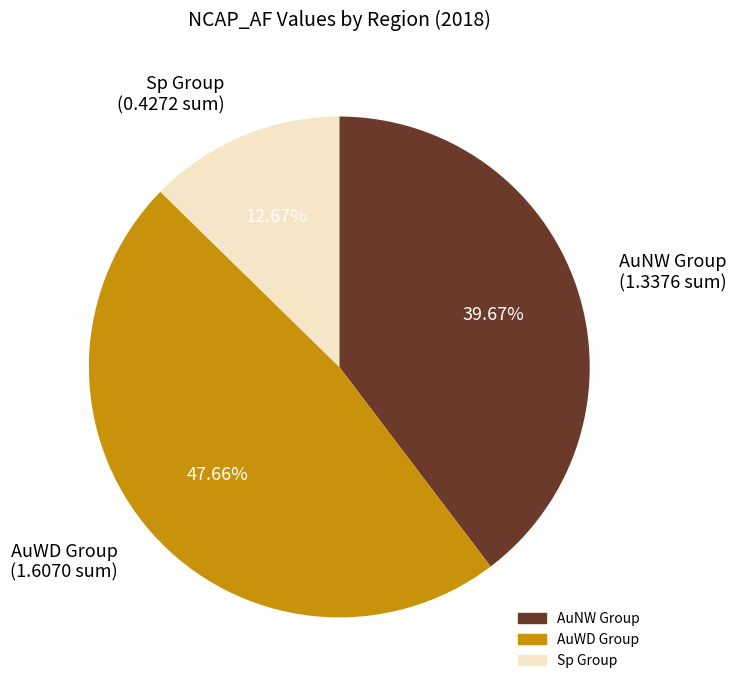

Count the number of slices in the pie.

3